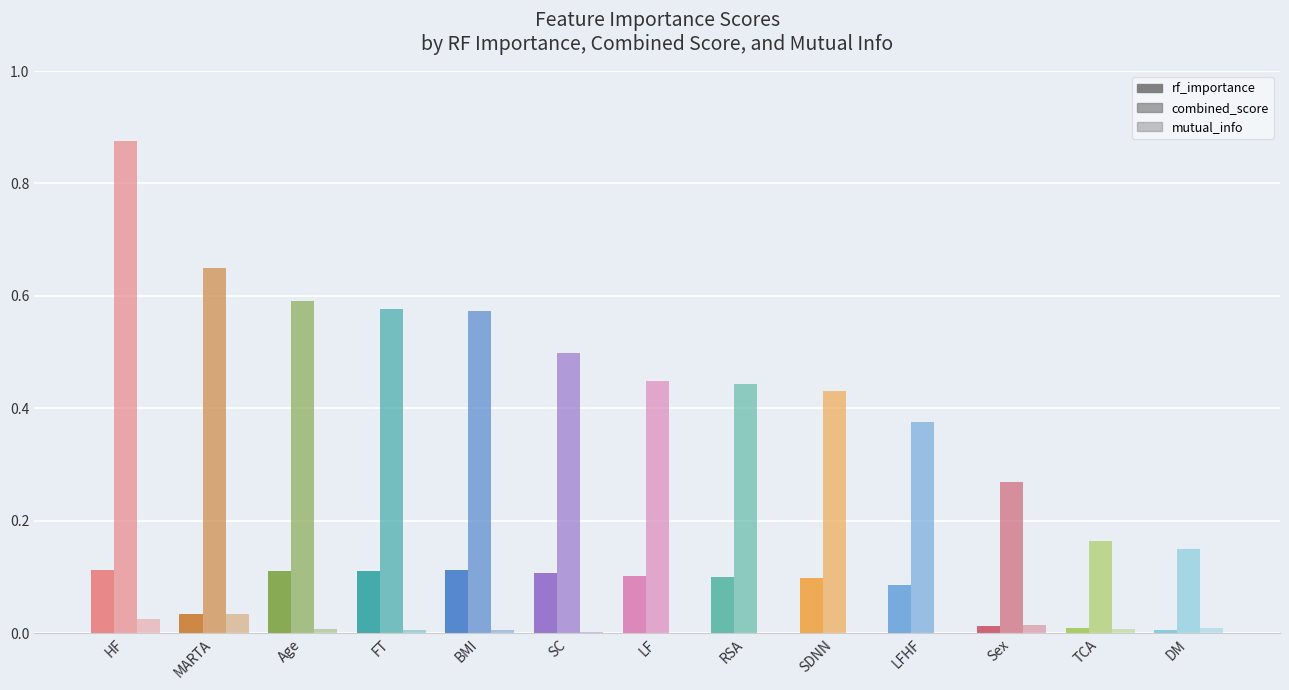

How many bars are there in total?

39